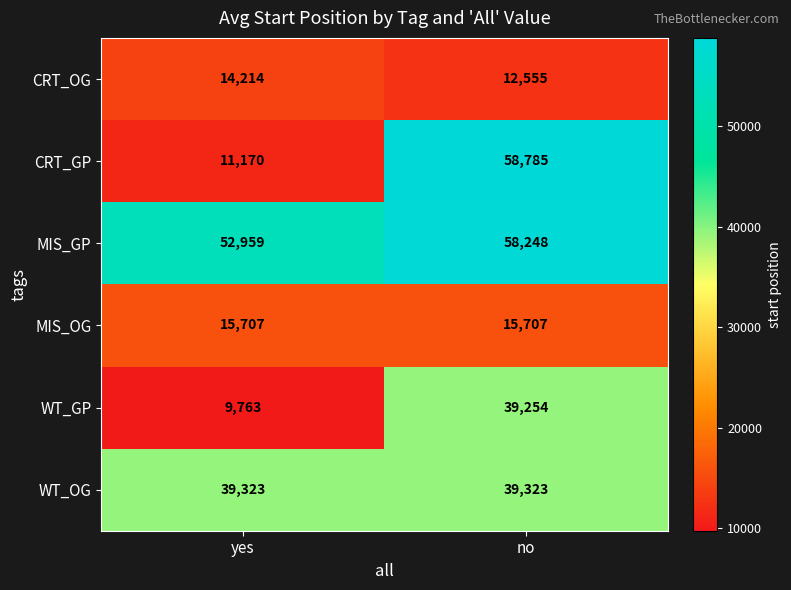

Reading left to right, extract all data points from this chart.

CRT_OG: 14214	12555
CRT_GP: 11170	58785
MIS_GP: 52959	58248
MIS_OG: 15707	15707
WT_GP: 9763	39254
WT_OG: 39323	39323